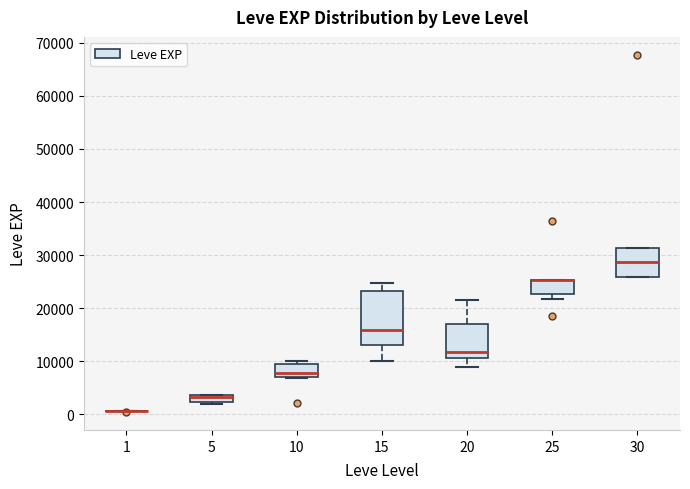

Where is the lower edge of the box at x = 5 on the y-axis? The values are not printed on the chart, so give them approximately, as read against the axis.

2000